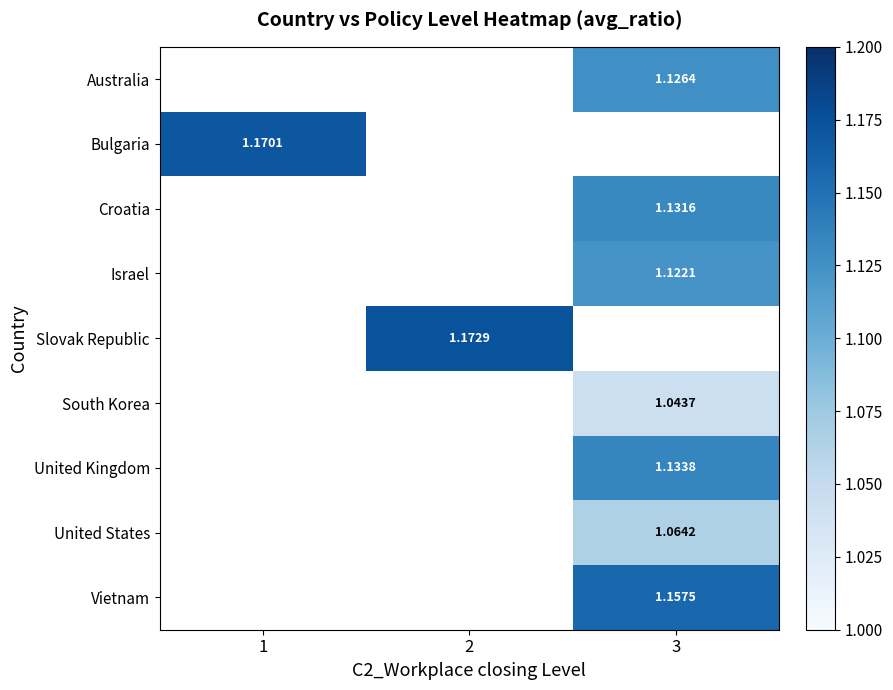

Between 1 and 2, which is larger?

2